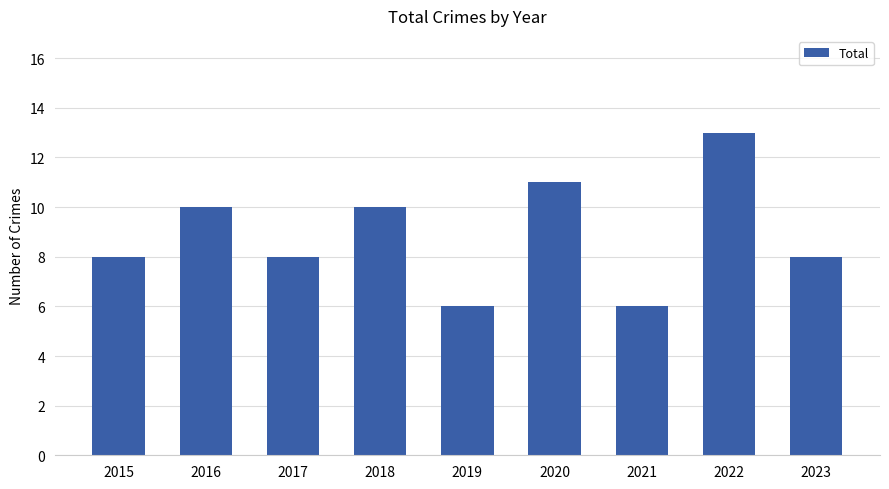

What is the value of the 4th bar from the left?

10